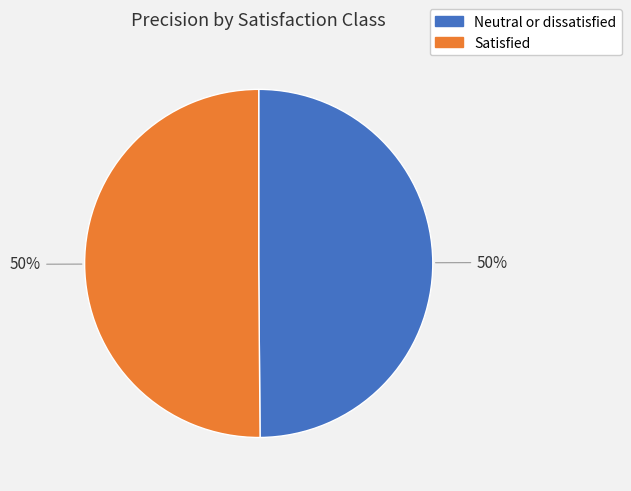

Combined, do Neutral or dissatisfied and Satisfied account for over 50%?

Yes